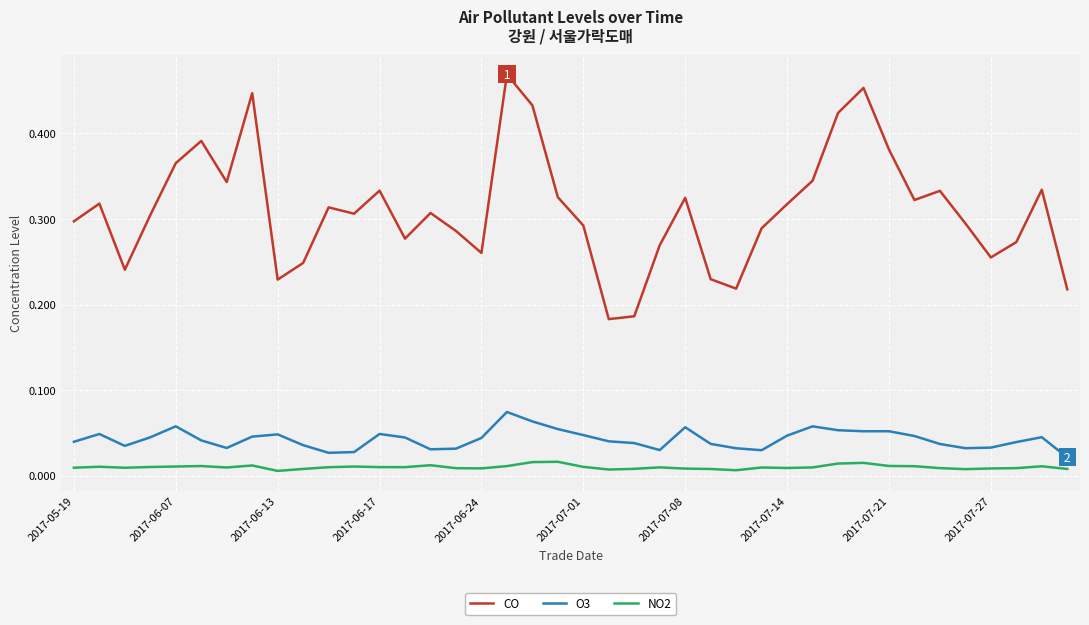

Which series has the largest total across all categories?

CO